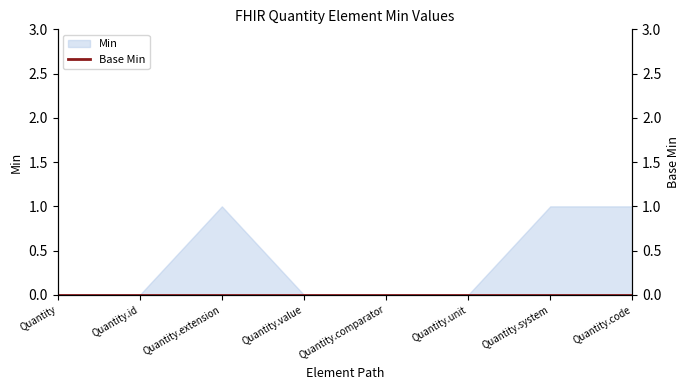

Reading right to left, extract all data points from this chart.

Quantity.code=1	Quantity.system=1	Quantity.unit=0	Quantity.comparator=0	Quantity.value=0	Quantity.extension=1	Quantity.id=0	Quantity=0